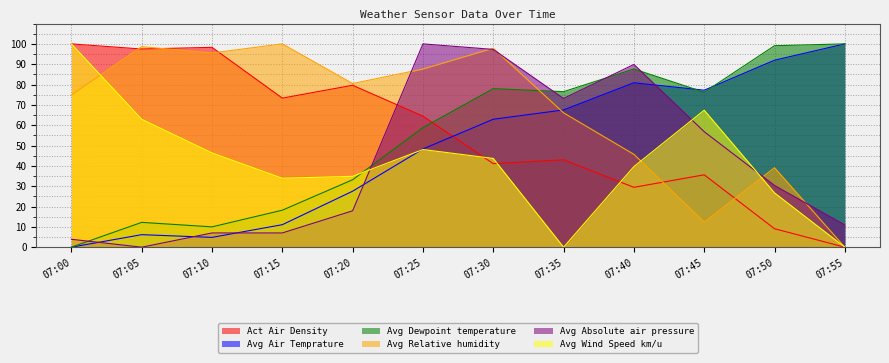

Rank the series at 07:50 from highest to lowest value.

Avg Dewpoint temperature, Avg Air Temprature, Avg Relative humidity, Avg Absolute air pressure, Avg Wind Speed km/u, Act Air Density